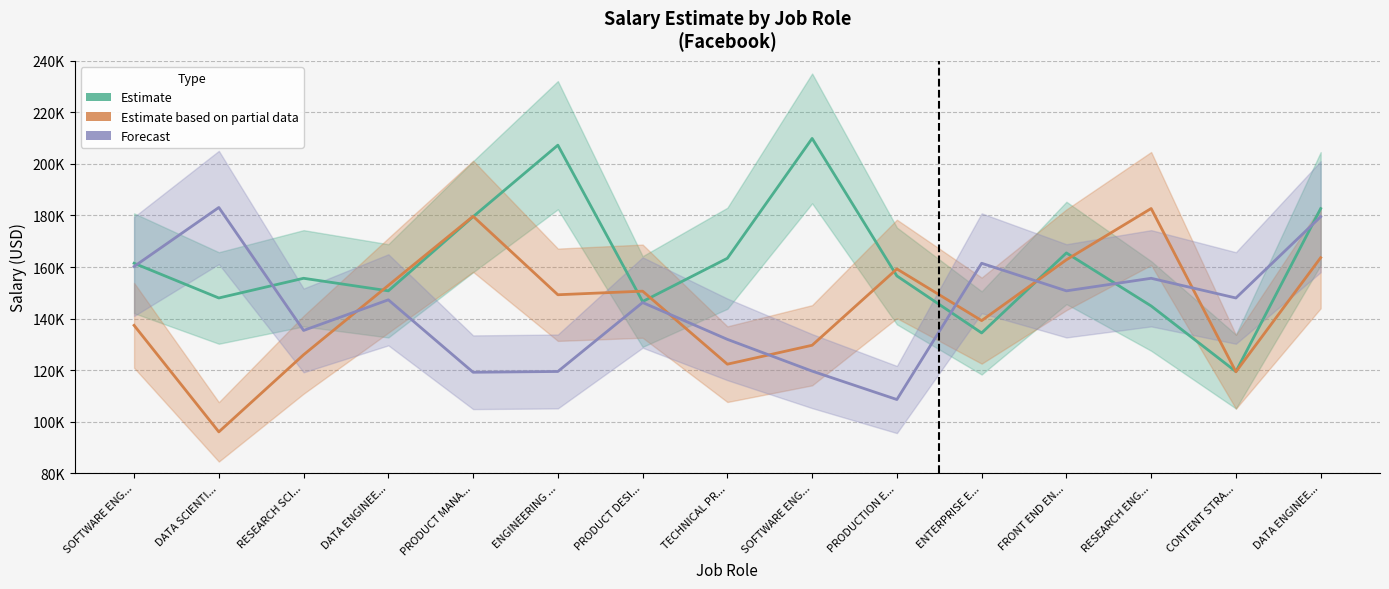

Which has a higher value, PRODUCT MANA... or FRONT END EN...?

PRODUCT MANA...